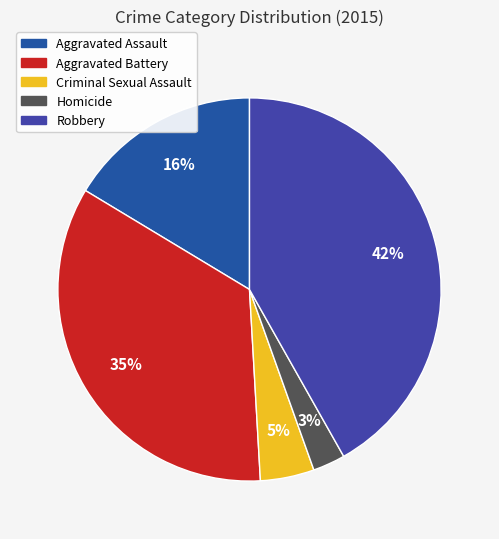

Rank the categories by value from lowest to highest.

Homicide, Criminal Sexual Assault, Aggravated Assault, Aggravated Battery, Robbery